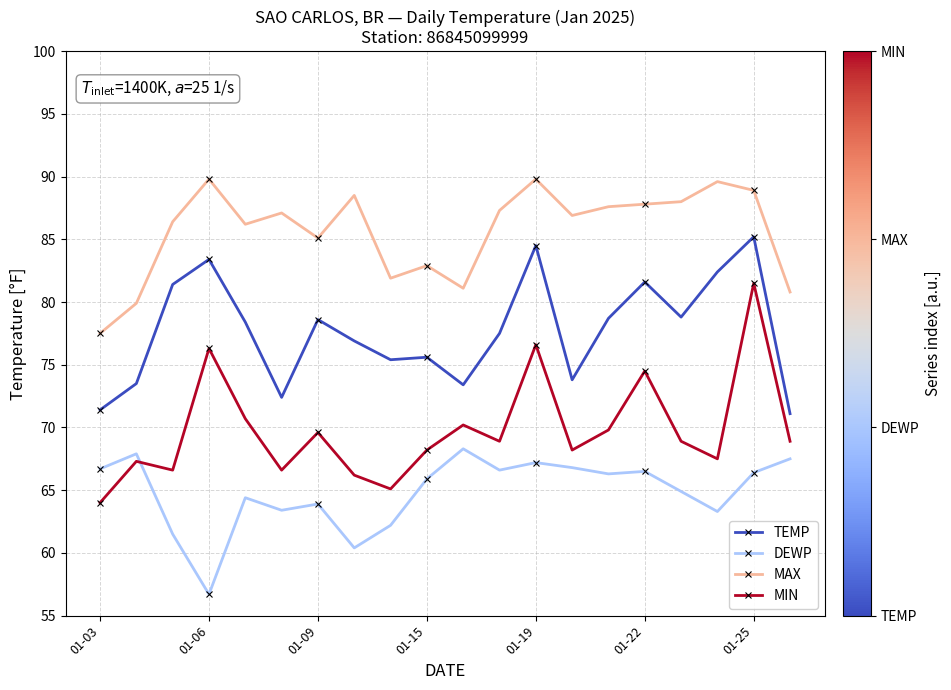

Rank the series by their maximum value, from lowest to highest.

DEWP, MIN, TEMP, MAX